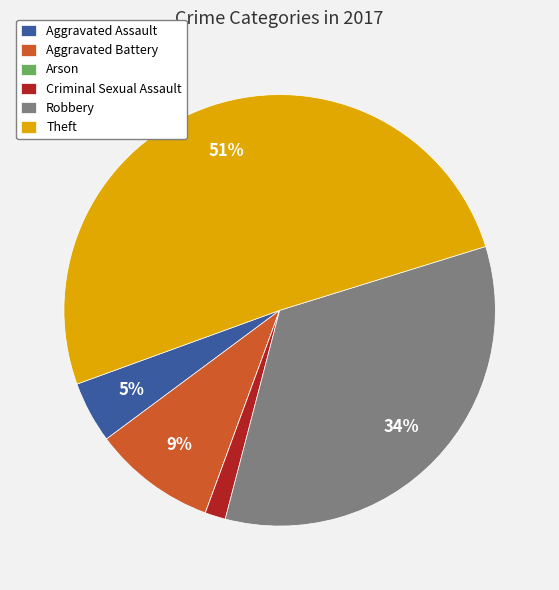

Between Aggravated Assault and Theft, which is larger?

Theft